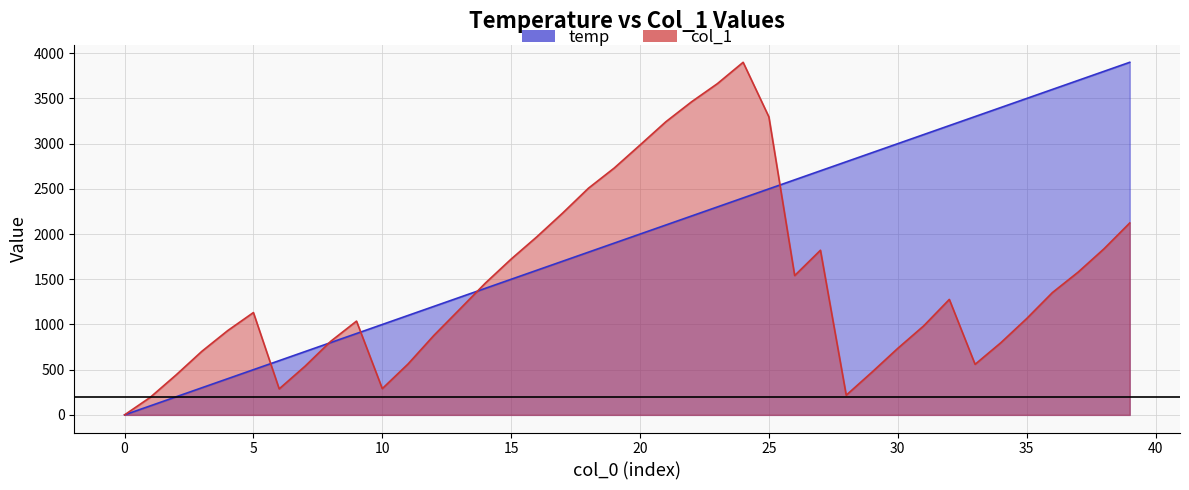

Does the chart display data point markers on the line(s)?

No